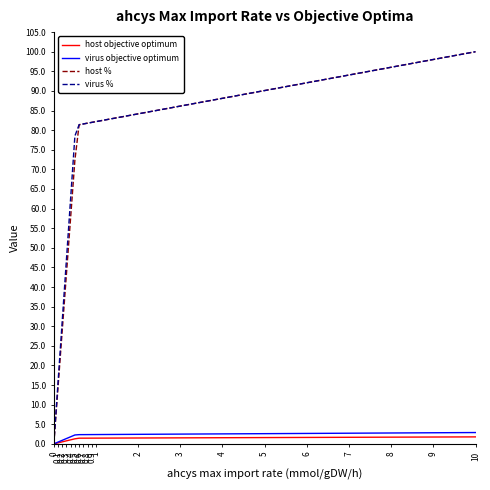

True or false: virus objective optimum and host % cross at least once.

False